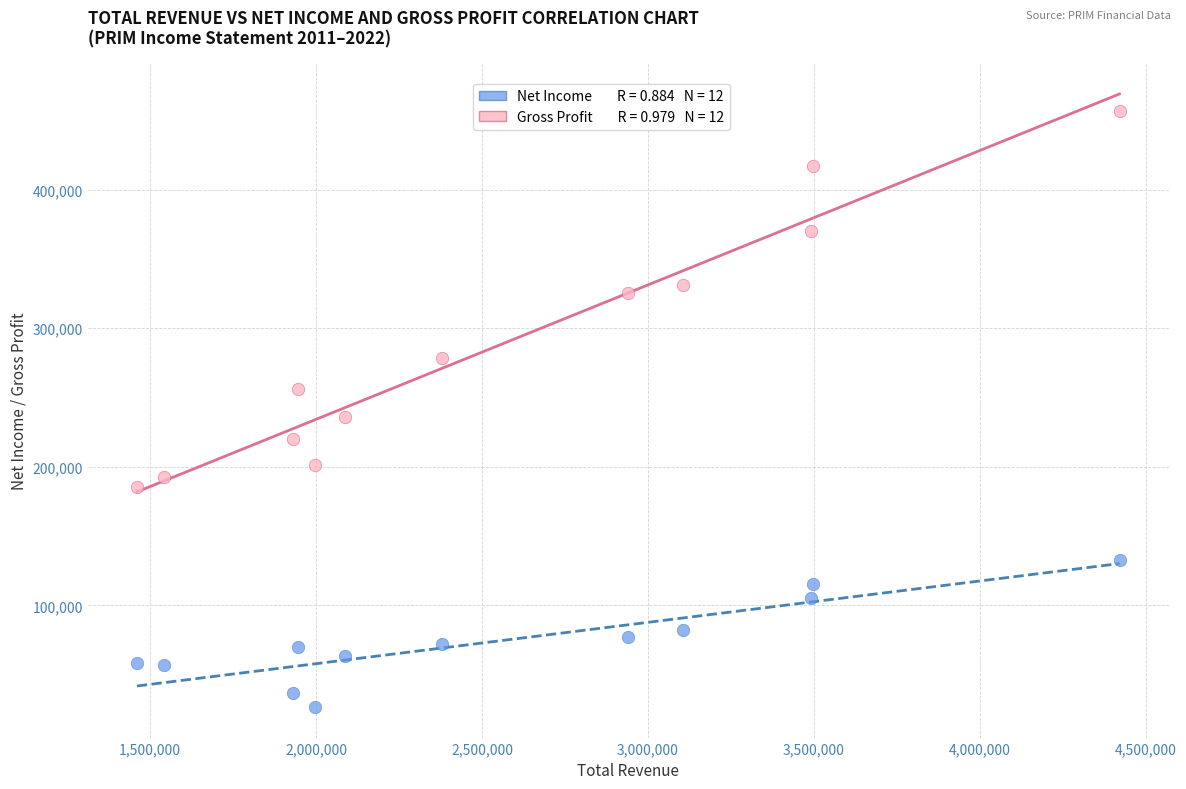

Across all series, what Y value is closest to 241800?

236000